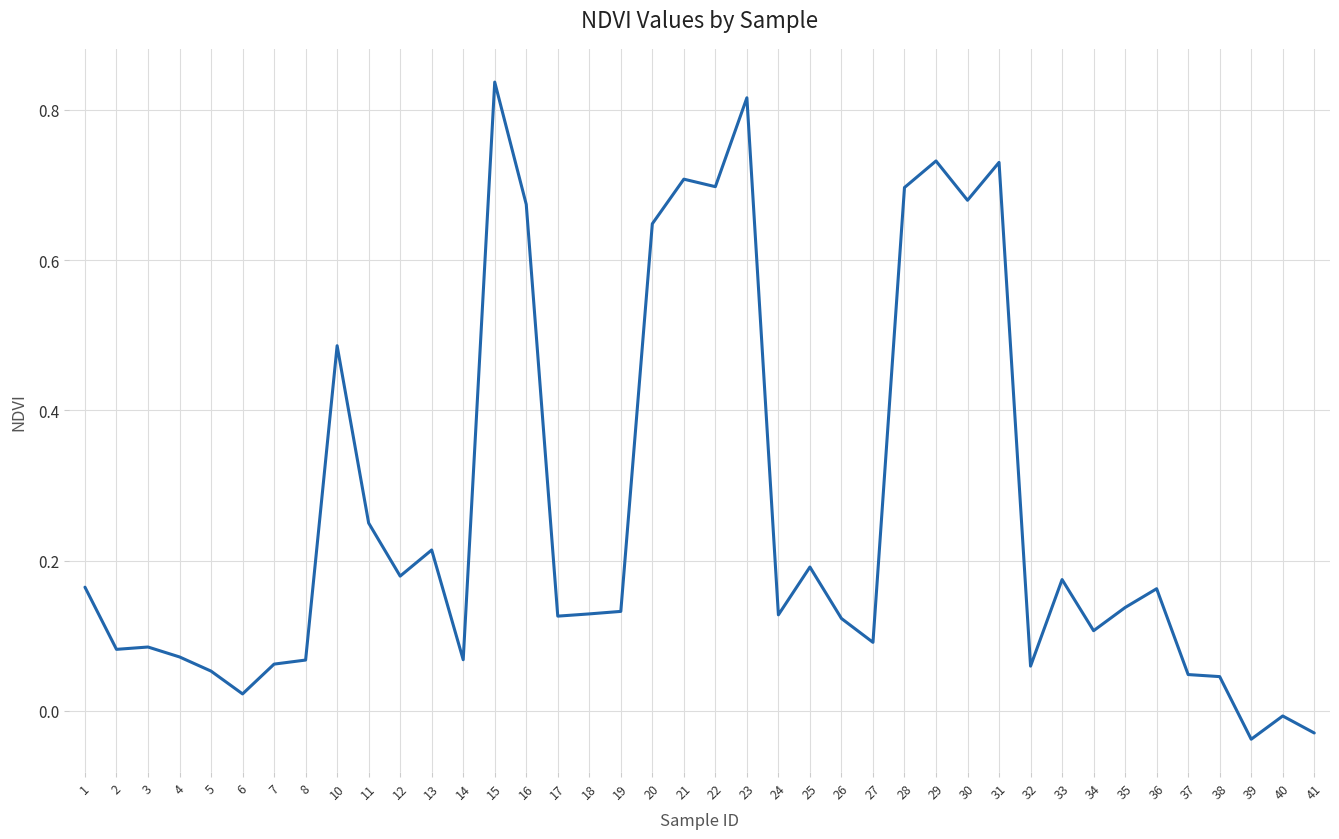

What is the difference between the maximum and minimum values?

0.9